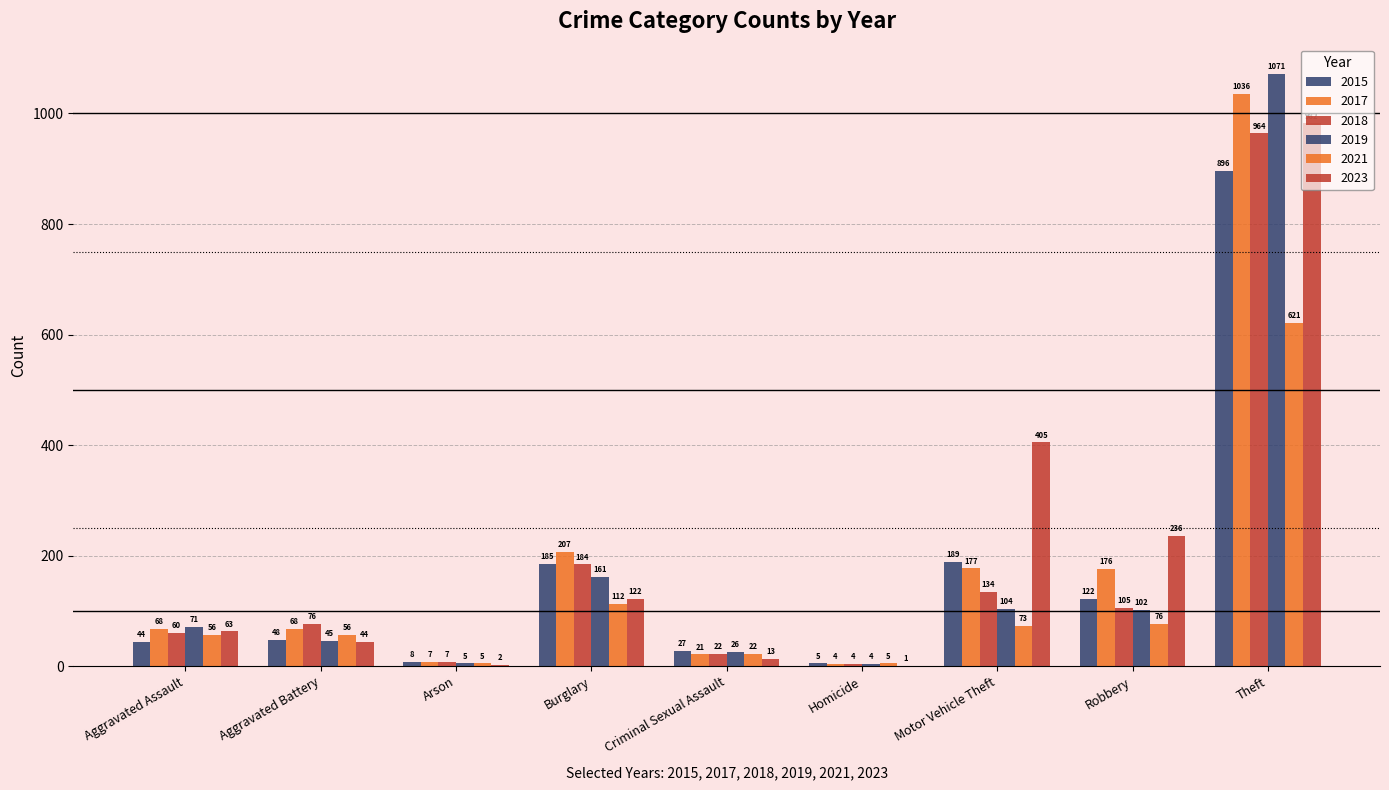

At how many categories does at least one series exceed 1019?

1